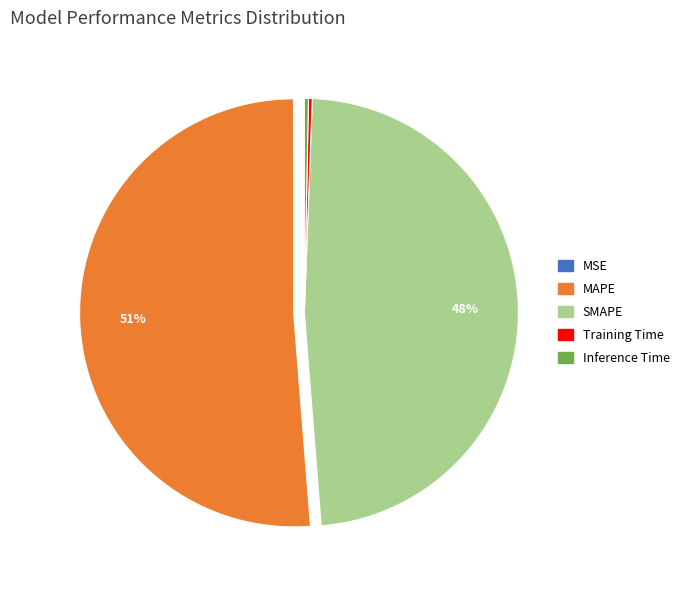

Do Training Time and SMAPE together represent more than half of the pie?

No